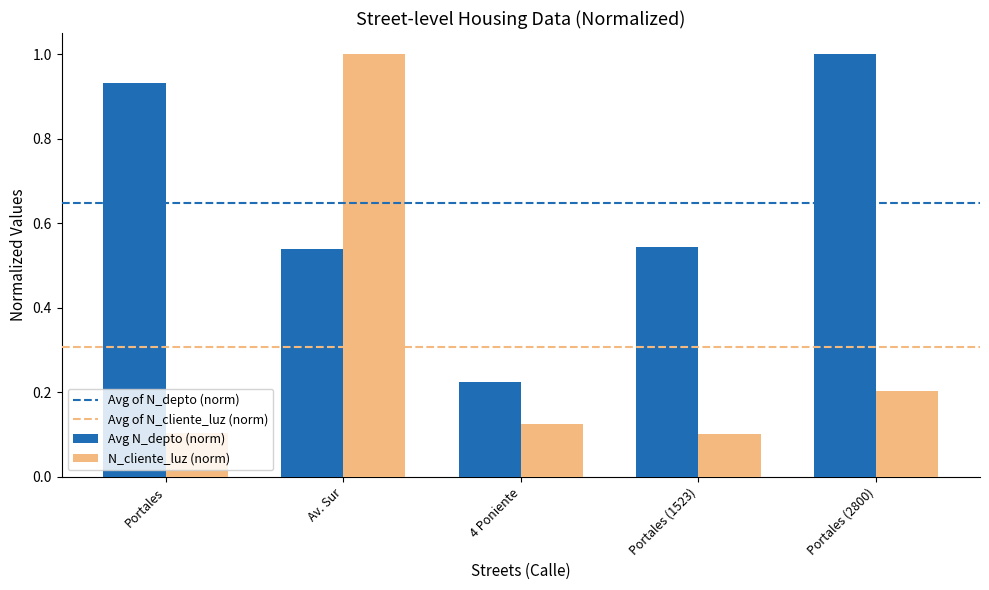

What is the average value of the Avg N_depto (norm) series?

0.6